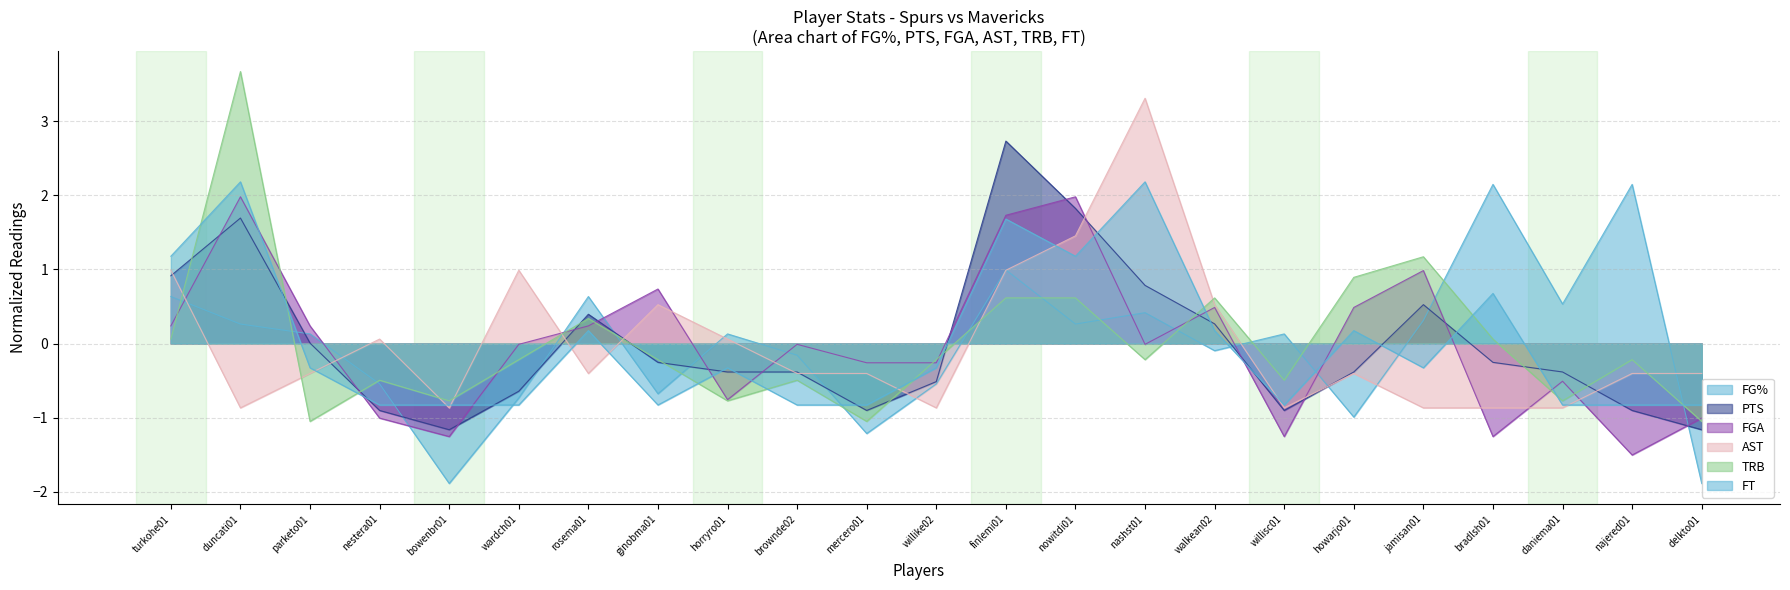

Does the chart display data point markers on the line(s)?

No